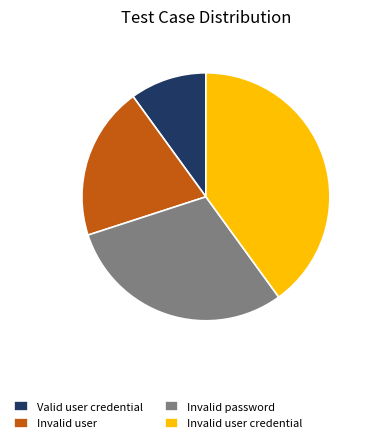

Is Valid user credential the majority of the pie?

No